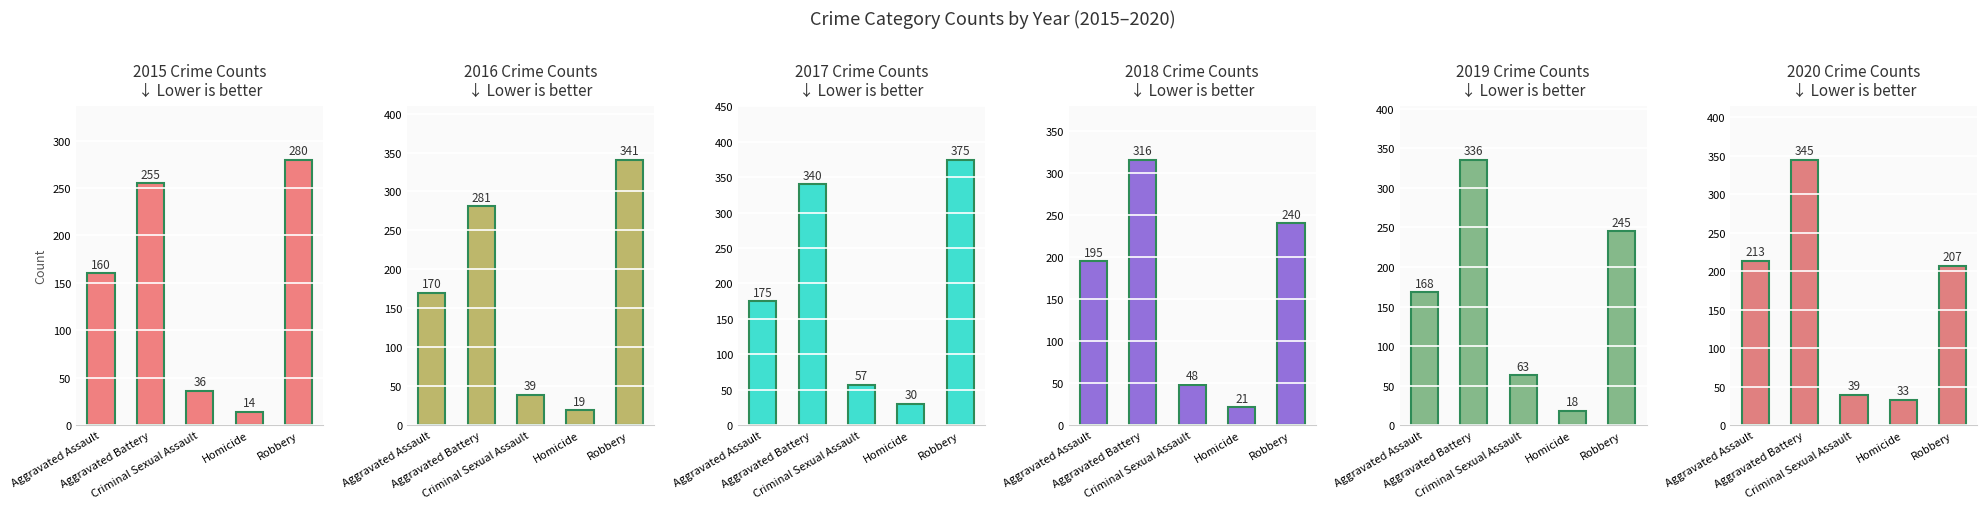

Which series changed the most between Aggravated Battery and Criminal Sexual Assault?

2020